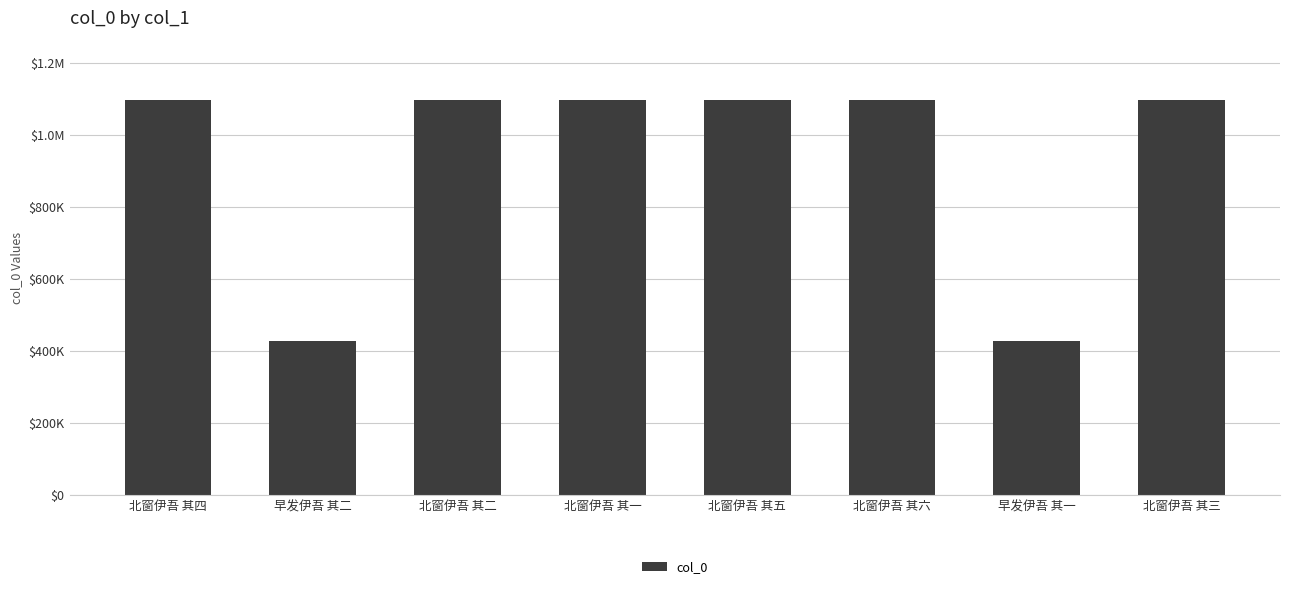

Are the bars horizontal?

No